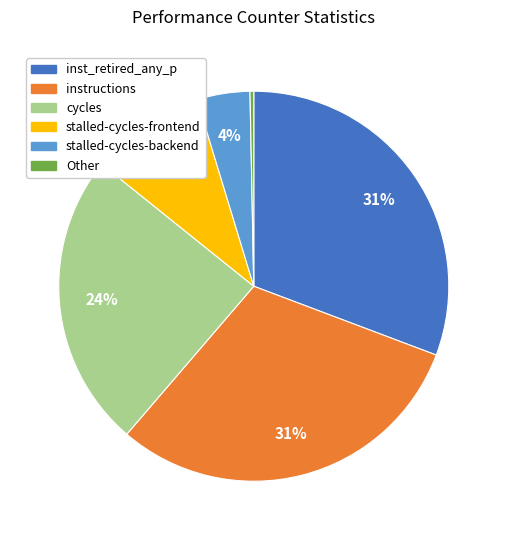

Is there any slice that represents more than half of the pie?

No